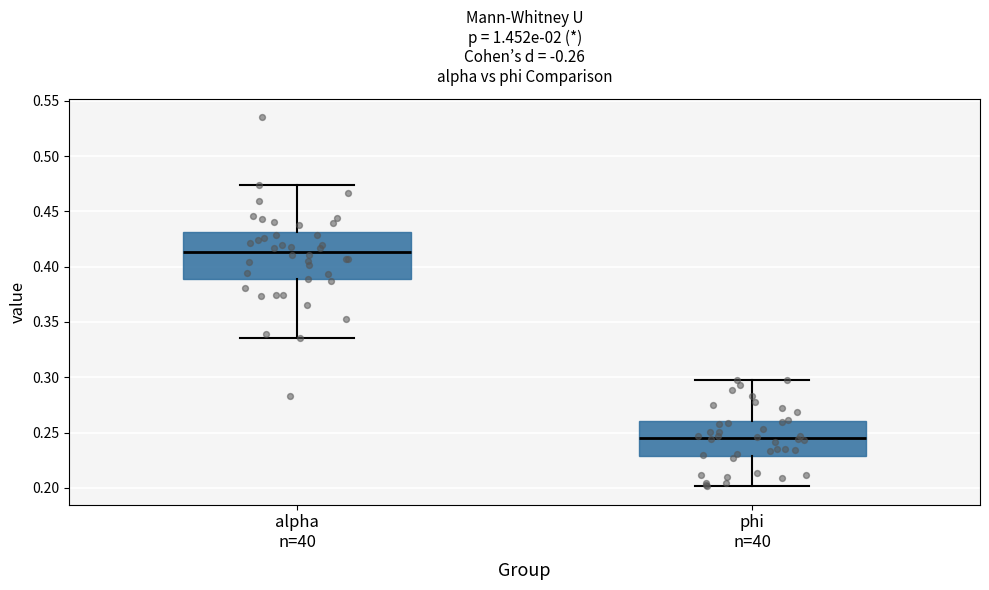

Which box has the highest median line?

alpha n=40